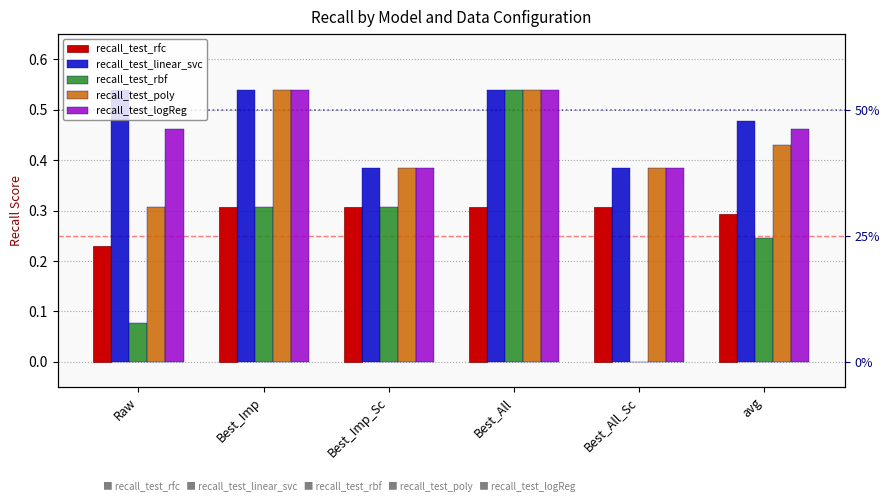

What is the label of the 1st bar from the right?

avg